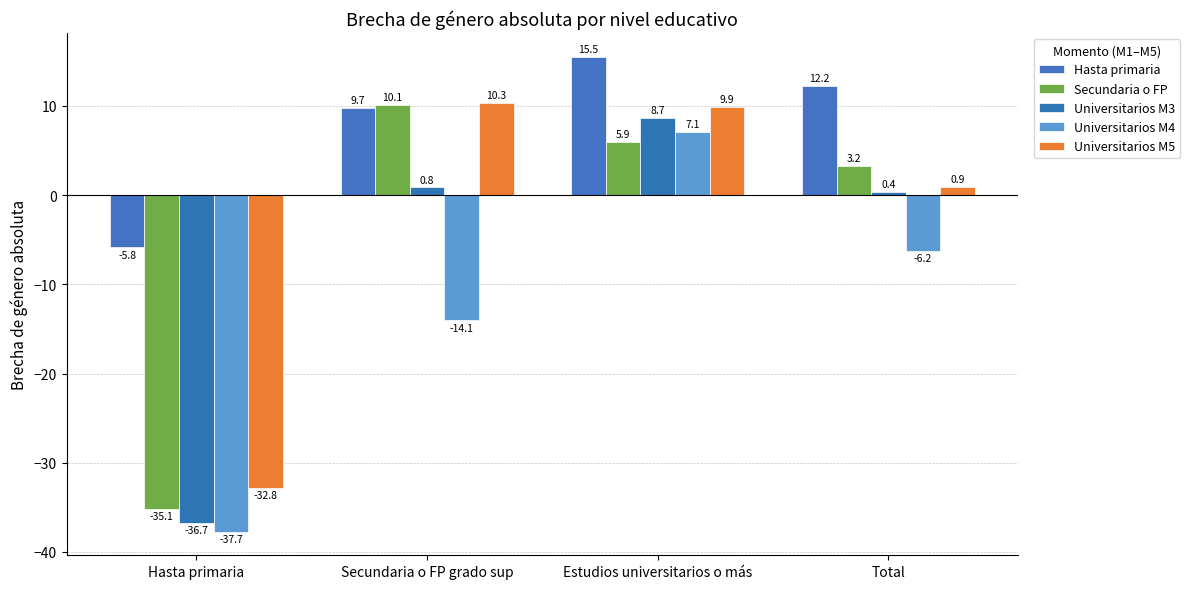

Reading left to right, what are all the values shown in this chart?

Hasta primaria: Hasta primaria=-5.8	Secundaria o FP grado sup=9.7	Estudios universitarios o más=15.5	Total=12.2
Secundaria o FP: Hasta primaria=-35.1	Secundaria o FP grado sup=10.1	Estudios universitarios o más=5.9	Total=3.2
Universitarios M3: Hasta primaria=-36.7	Secundaria o FP grado sup=0.8	Estudios universitarios o más=8.7	Total=0.4
Universitarios M4: Hasta primaria=-37.7	Secundaria o FP grado sup=-14.1	Estudios universitarios o más=7.1	Total=-6.2
Universitarios M5: Hasta primaria=-32.8	Secundaria o FP grado sup=10.3	Estudios universitarios o más=9.9	Total=0.9